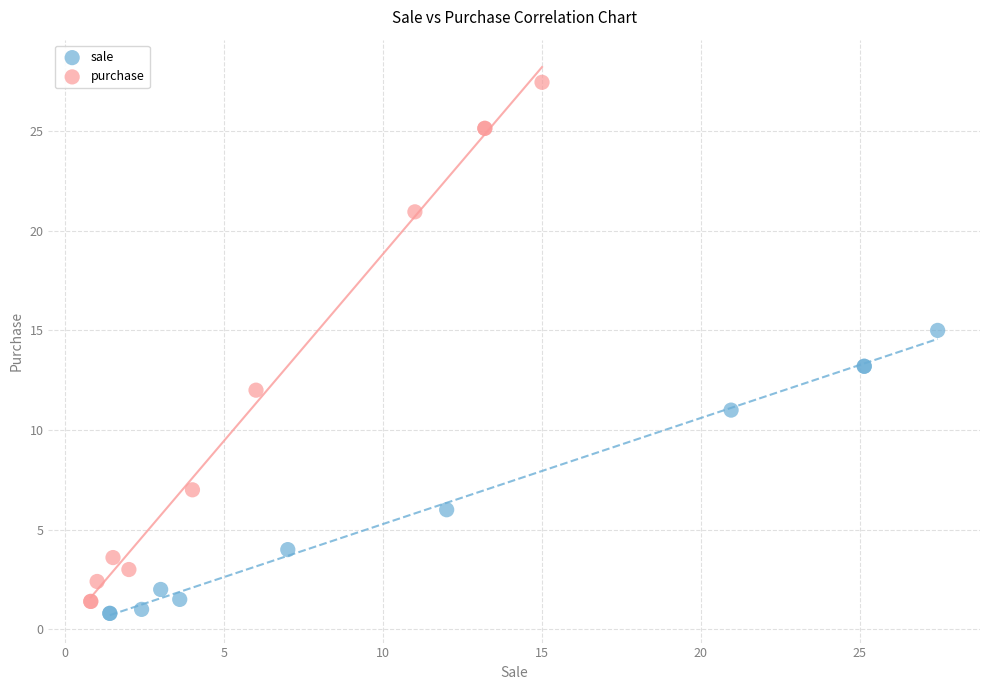

Which series has the largest Y range (max minus min)?

purchase